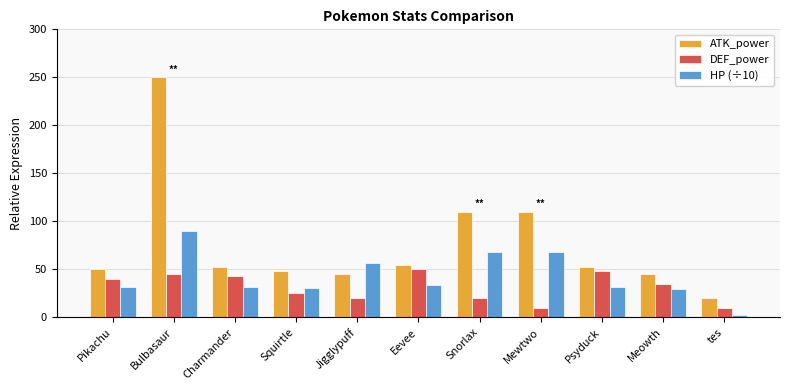

What are all the series names shown in the legend?

ATK_power, DEF_power, HP (÷10)